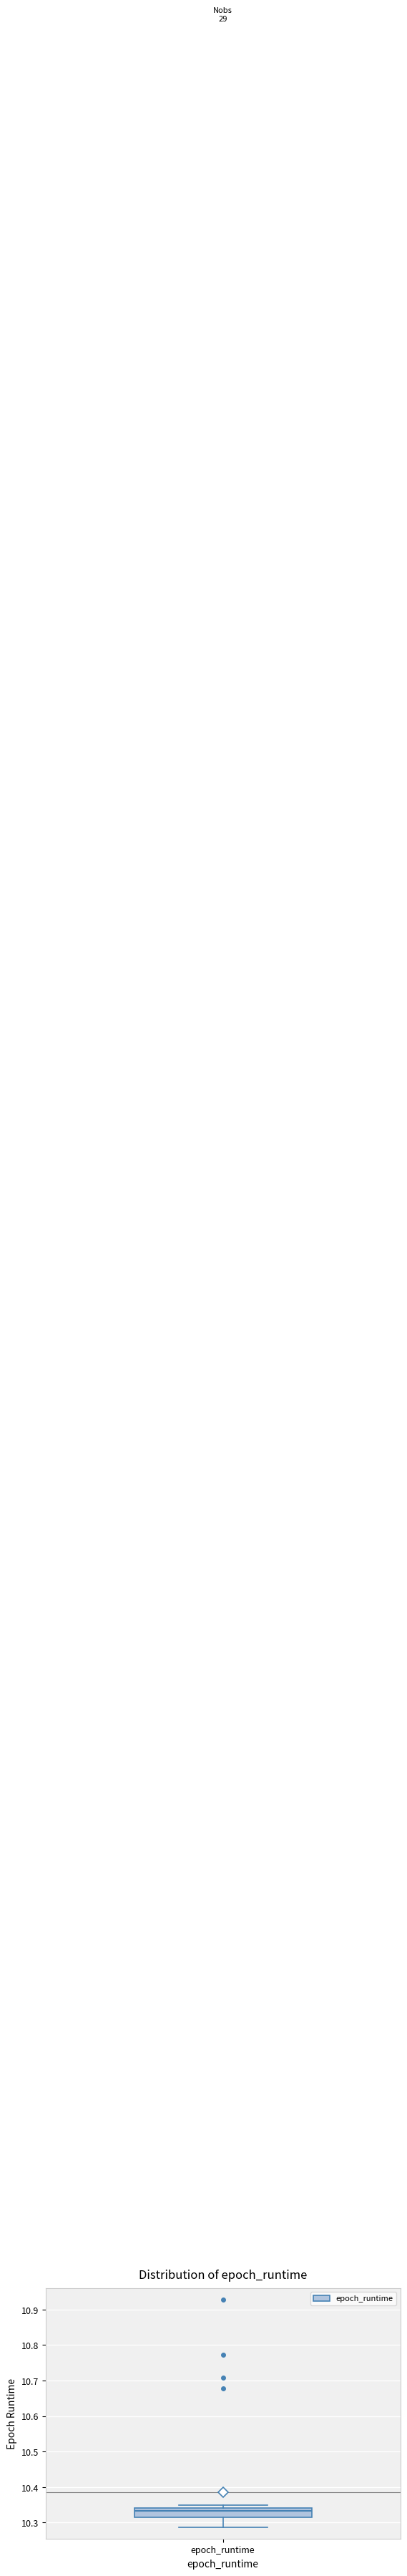

Where is the lower edge of the box for epoch_runtime on the y-axis? The values are not printed on the chart, so give them approximately, as read against the axis.

10.31